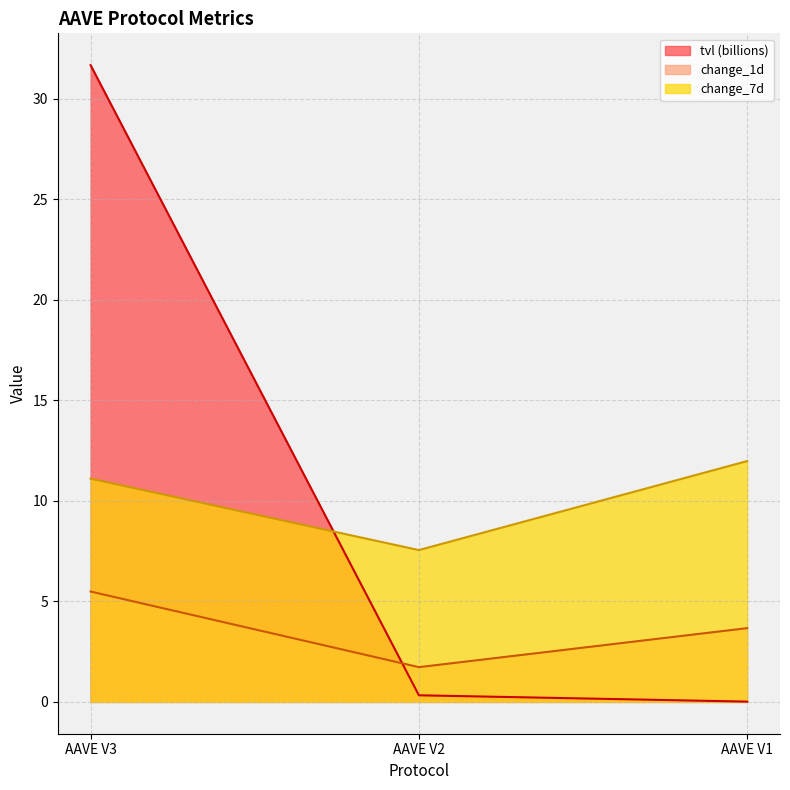

What is the difference between the second highest and minimum values in the tvl series?

0.3